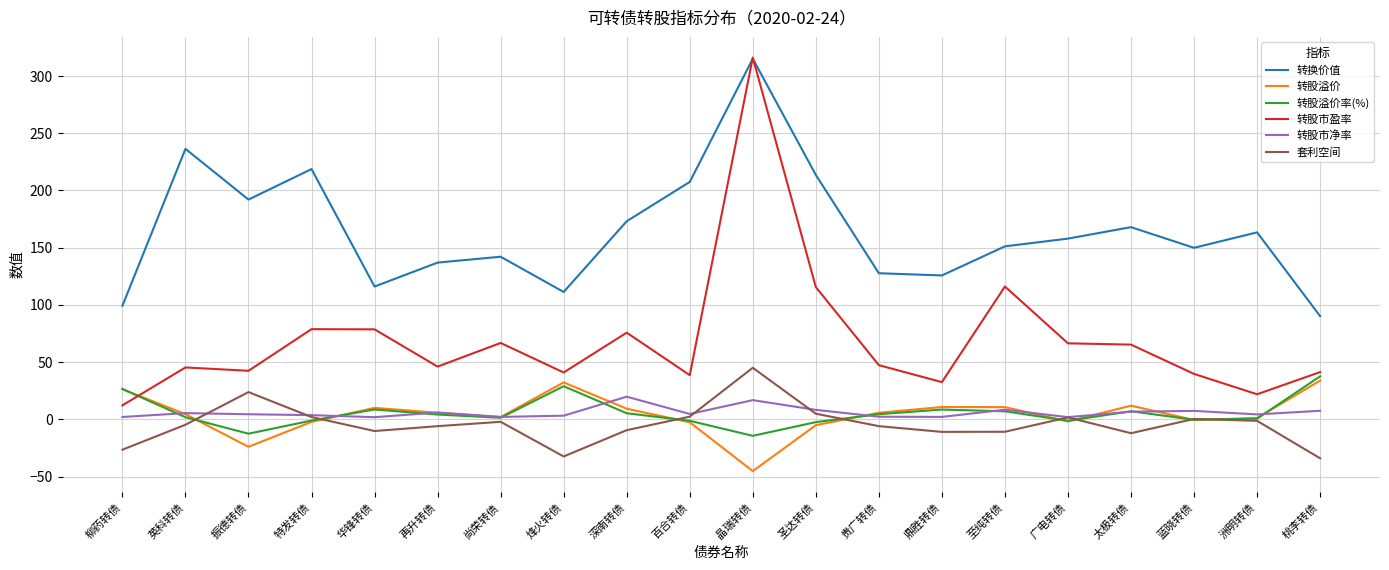

Which series changed the most between 特发转债 and 尚荣转债?

转换价值